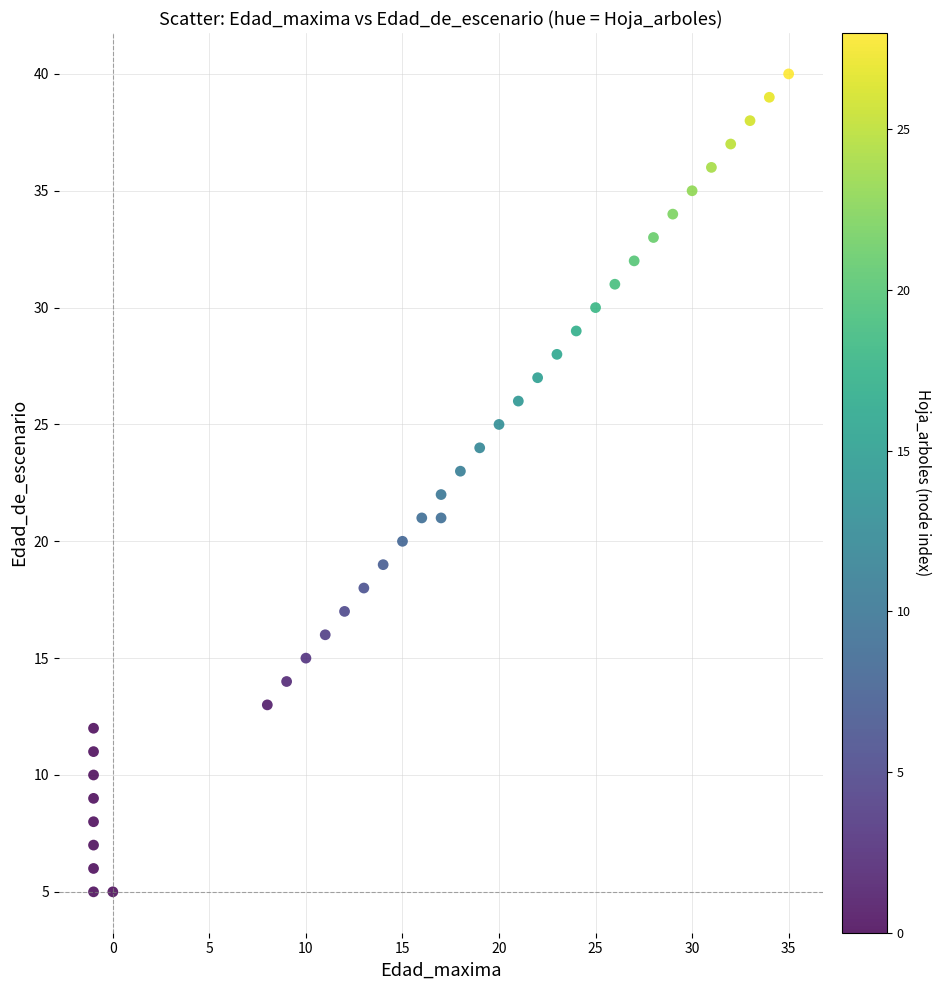

What is the range of X values (max minus min)?

36